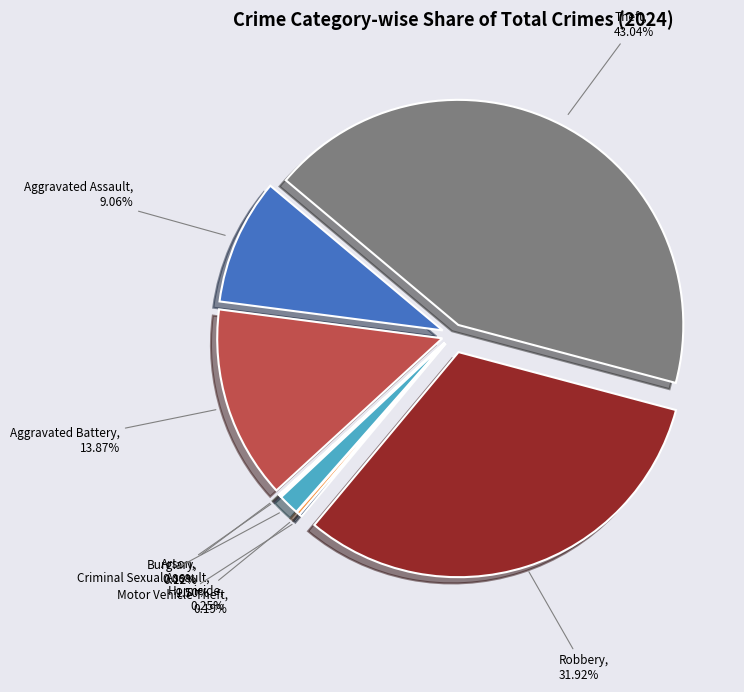

The Aggravated Battery slice represents 6% of the pie. True or false?

False